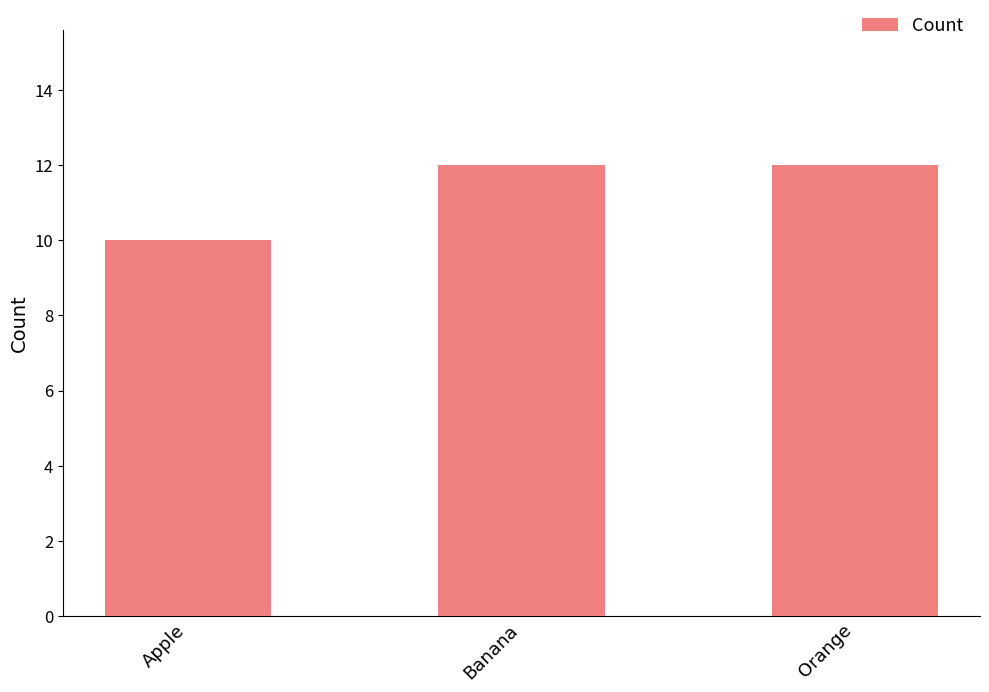

What is the average value?

11